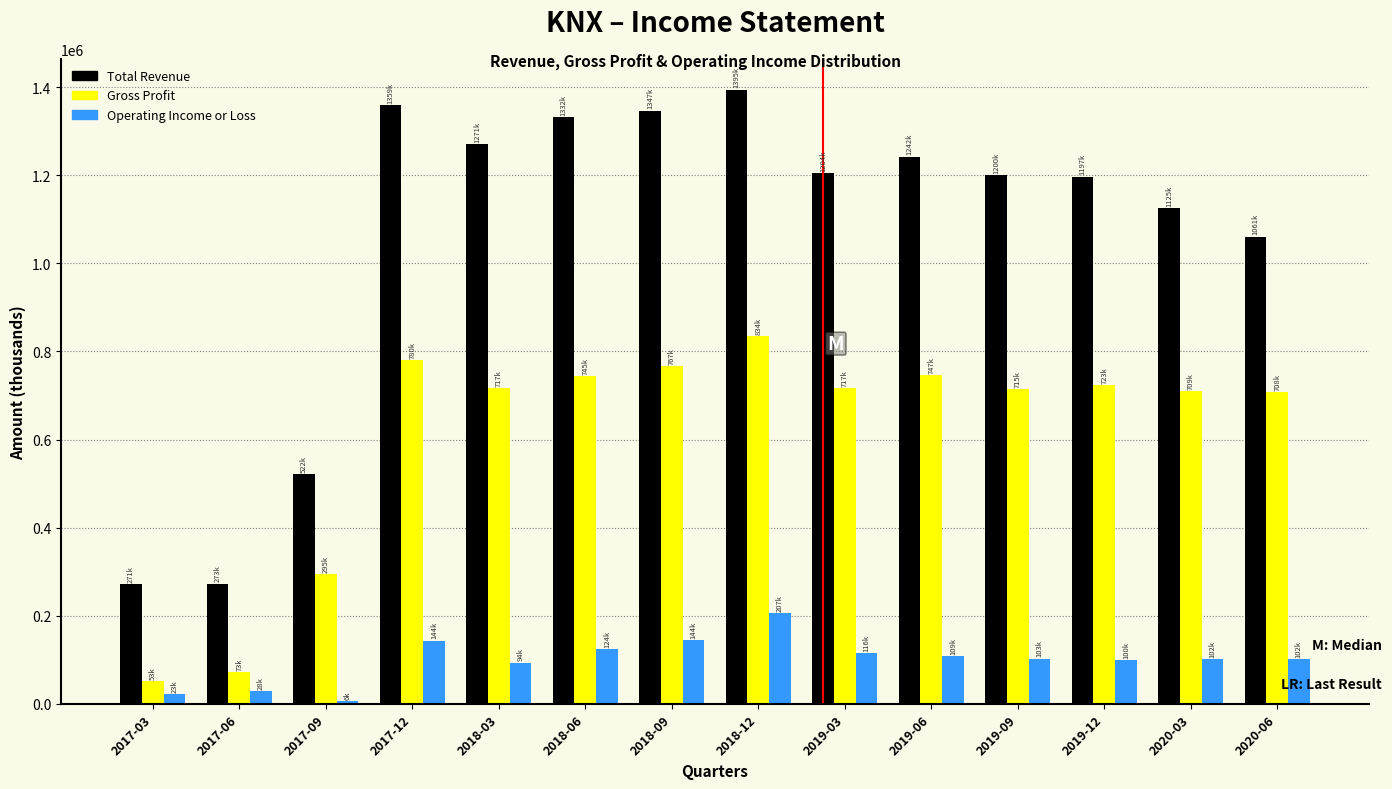

Is the value of Operating Income or Loss at 2017-09 greater than the value of Total Revenue at 2017-03?

No